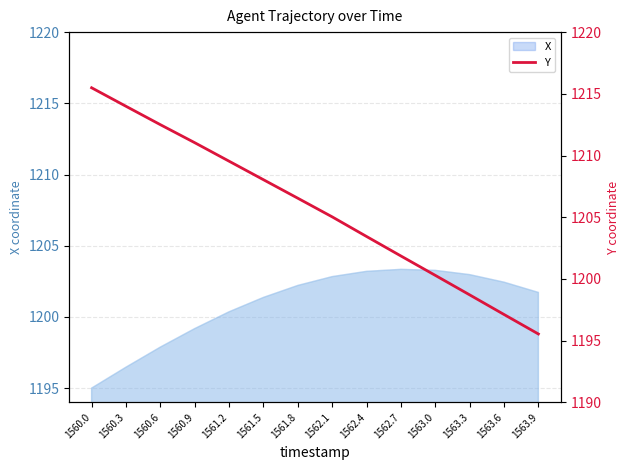

Does the chart display data point markers on the line(s)?

No